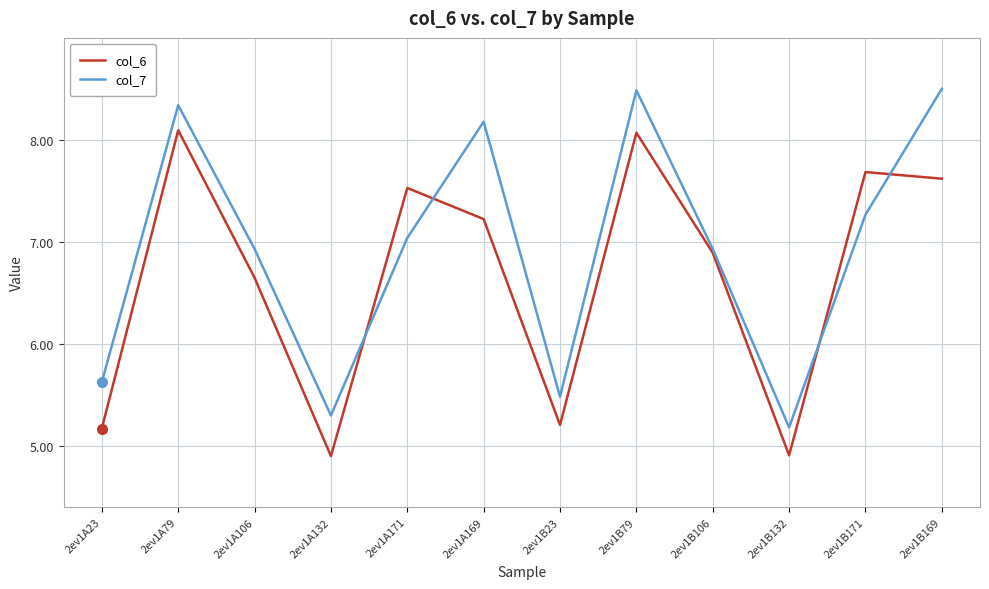

Which series changed the most between 2ev1A23 and 2ev1B171?

col_6